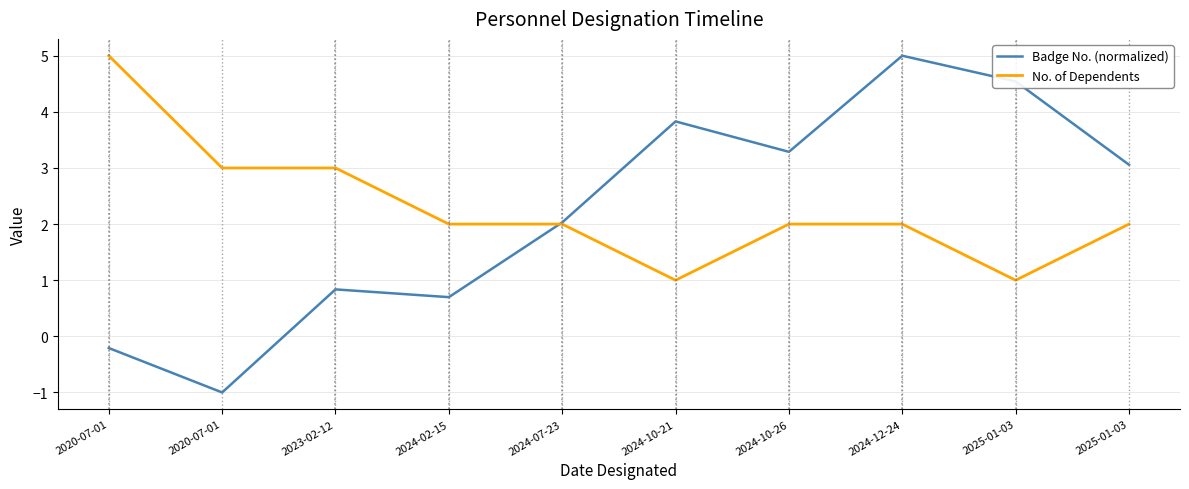

At how many categories does at least one series exceed 0?

10